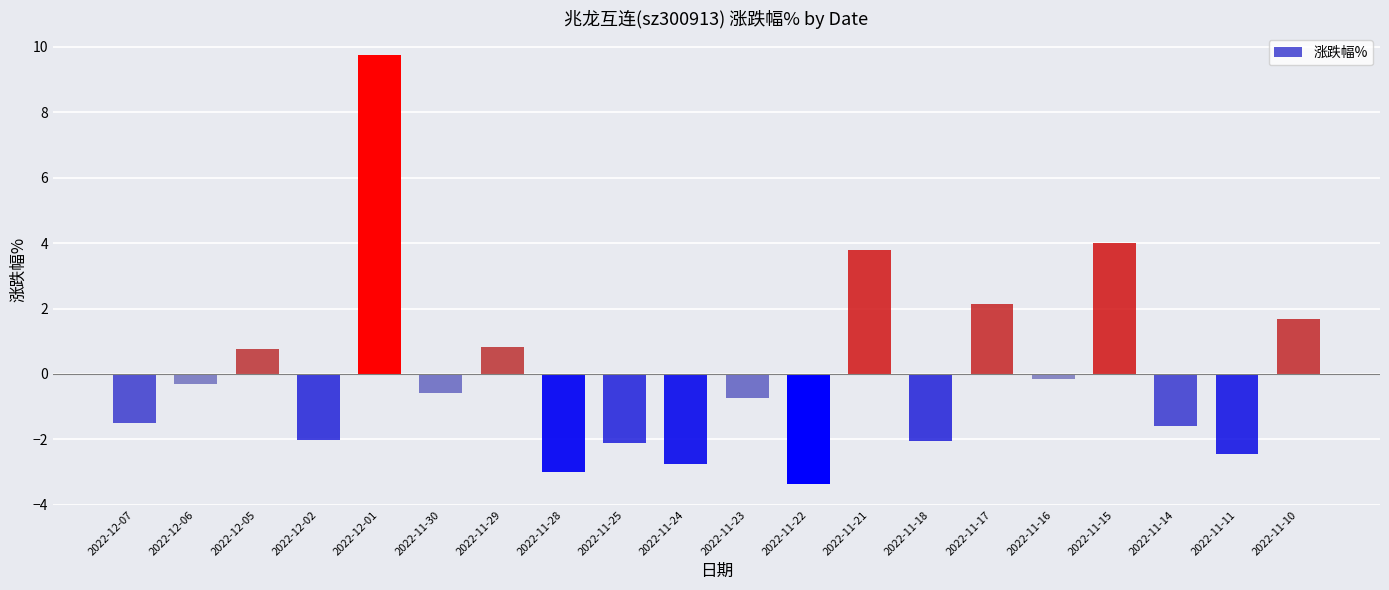

Which has a higher value, 2022-11-22 or 2022-11-14?

2022-11-14